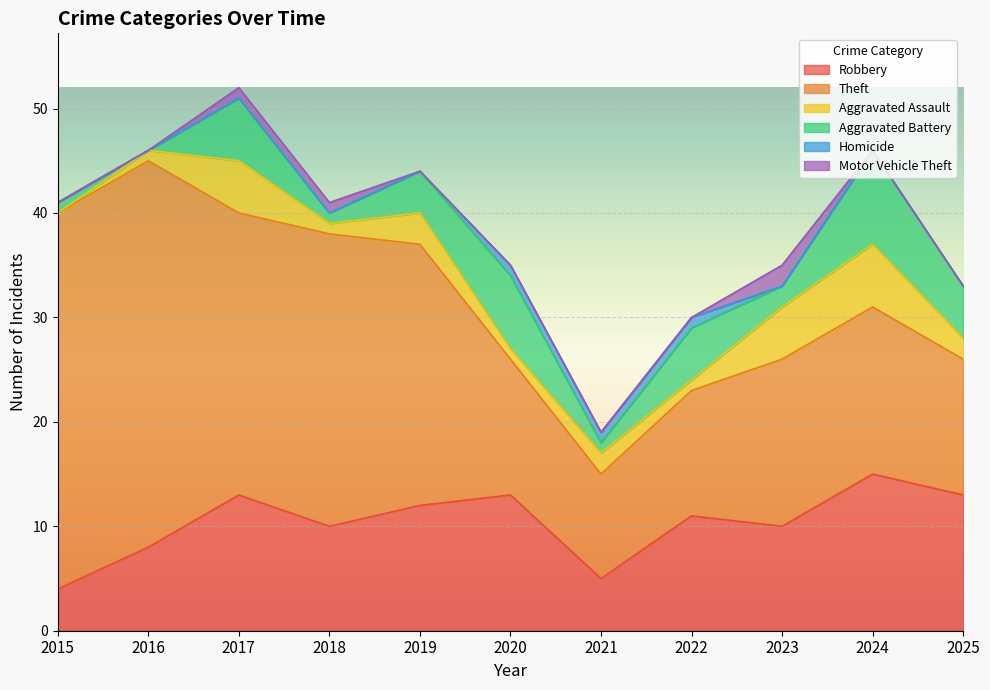

What is the approximate value of Theft at 2017, to the nearest 10?

30